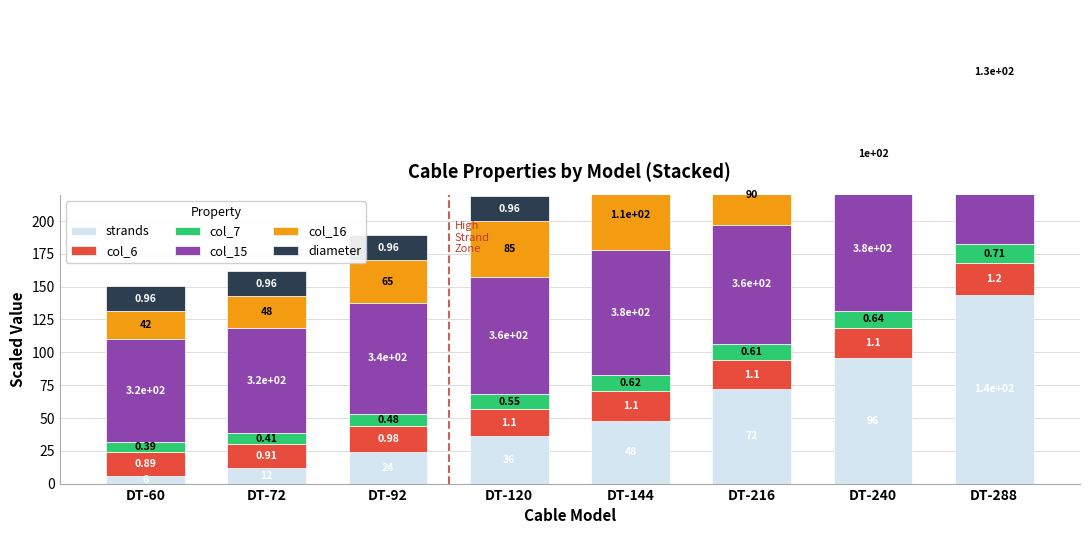

Rank the series at DT-240 from highest to lowest value.

strands, col_15, col_16, col_6, diameter, col_7